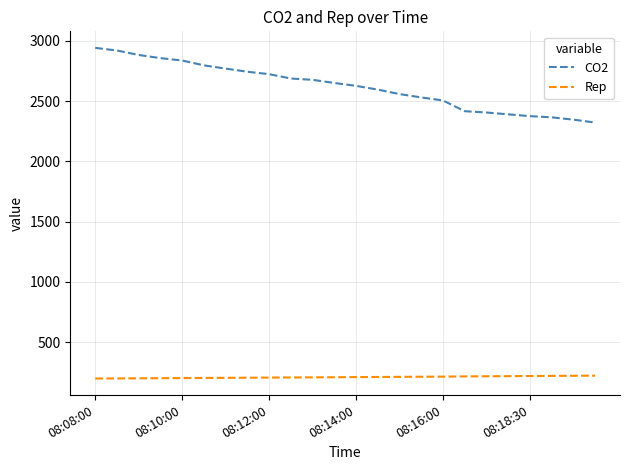

What is the highest value of the Rep series?

223